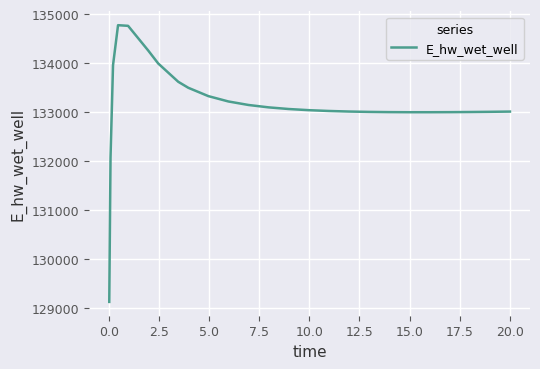

What is the difference between the maximum and minimum values?

5649.1